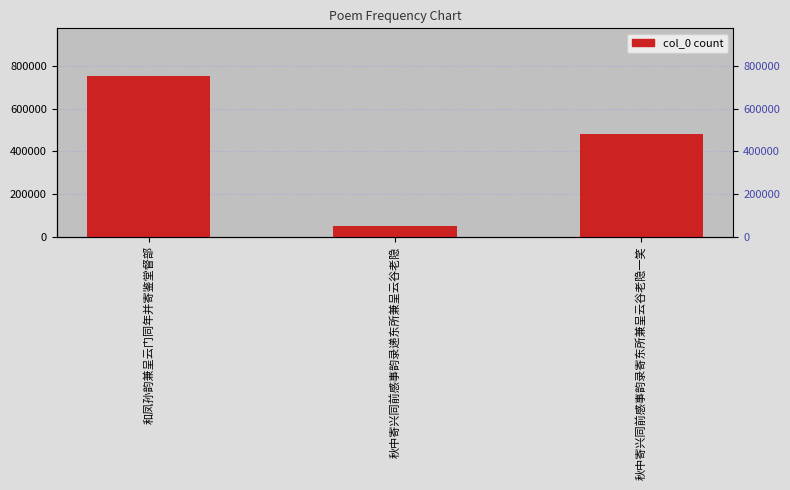

List the labels in order of value, largest first.

和凤孙韵兼呈云门同年并寄鉴堂督部, 秋中寄兴同前感事韵录寄东所兼呈云谷老隐一笑, 秋中寄兴同前感事韵录递东所兼呈云谷老隐